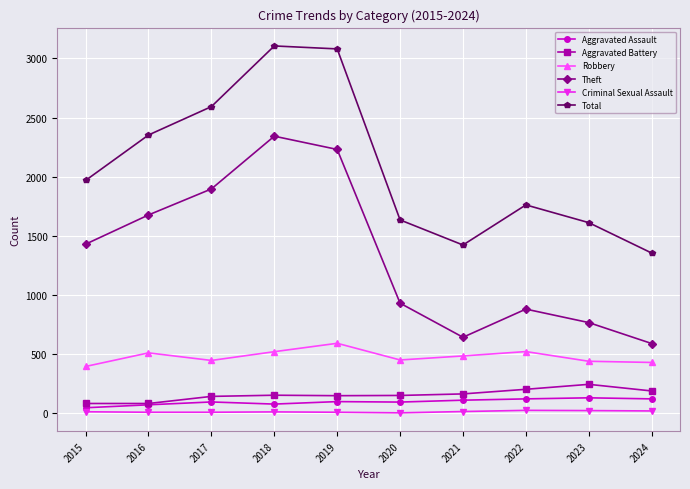

Which series has the largest total across all categories?

Total